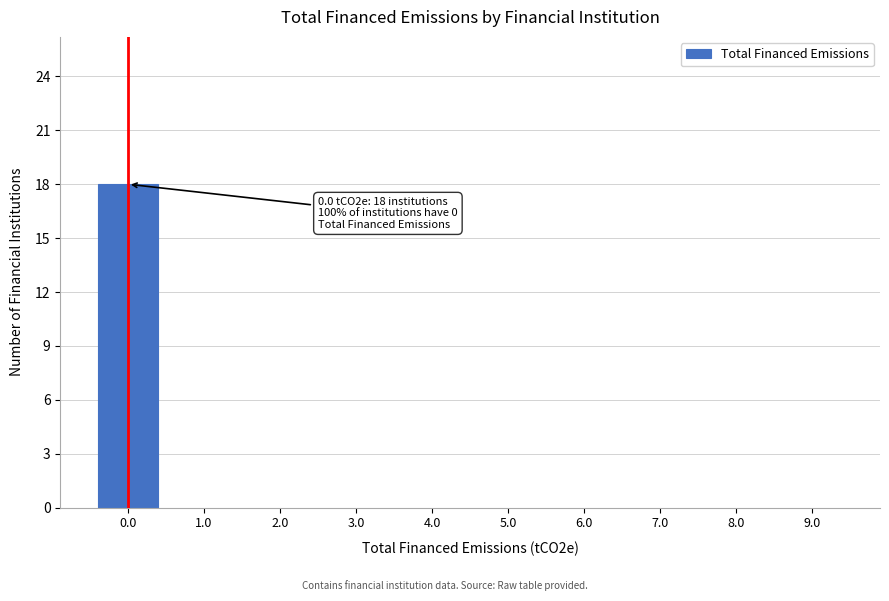

Over which range of the x-axis is the bar tallest?

-0.5 to 0.5